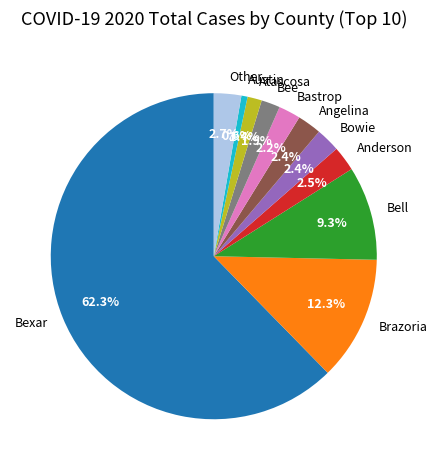

Count the number of slices in the pie.

11